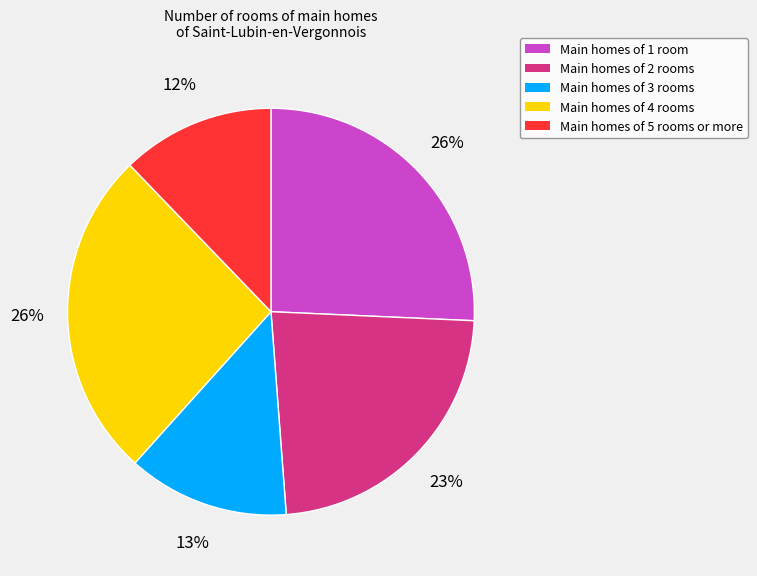

Is there a majority slice in this chart?

No